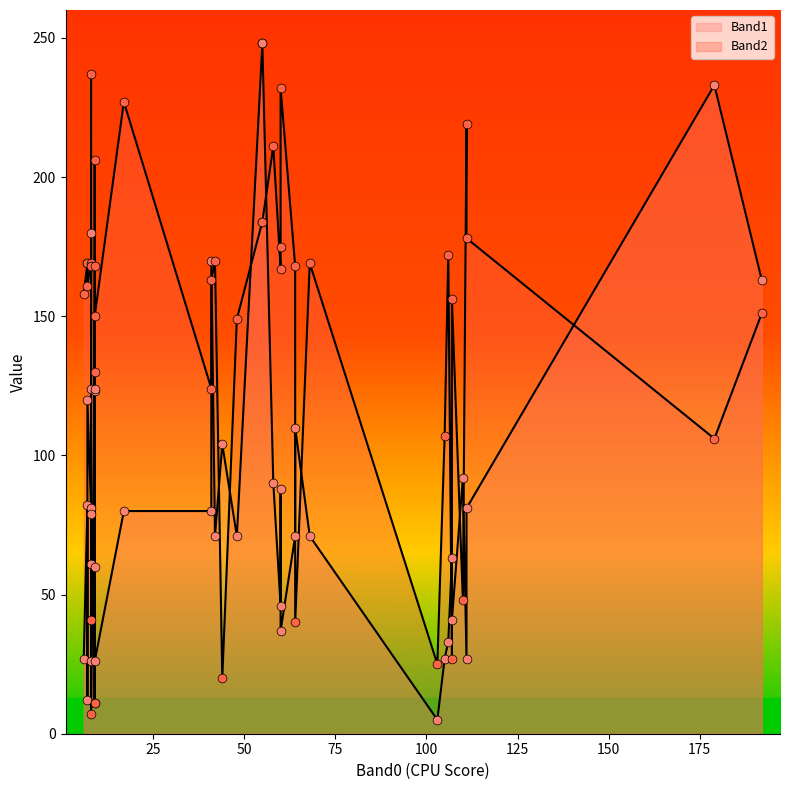

At which category is the sum across all series the highest?

55